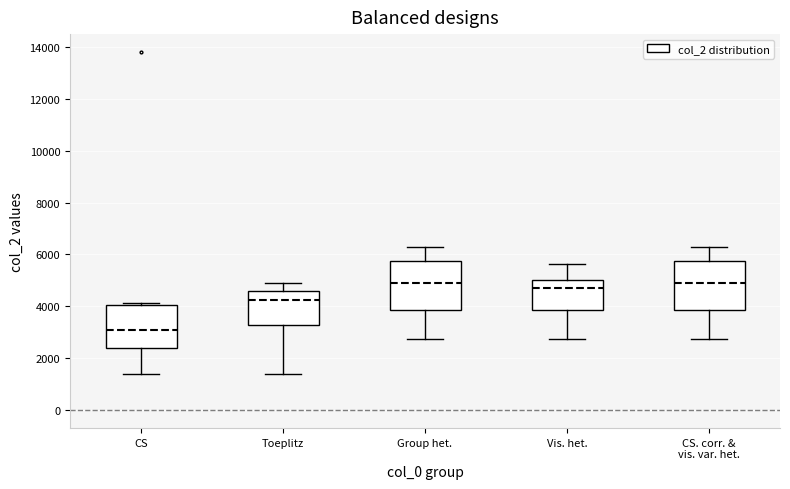

Where does the lower whisker of the box for CS end on the y-axis? The values are not printed on the chart, so give them approximately, as read against the axis.

1400